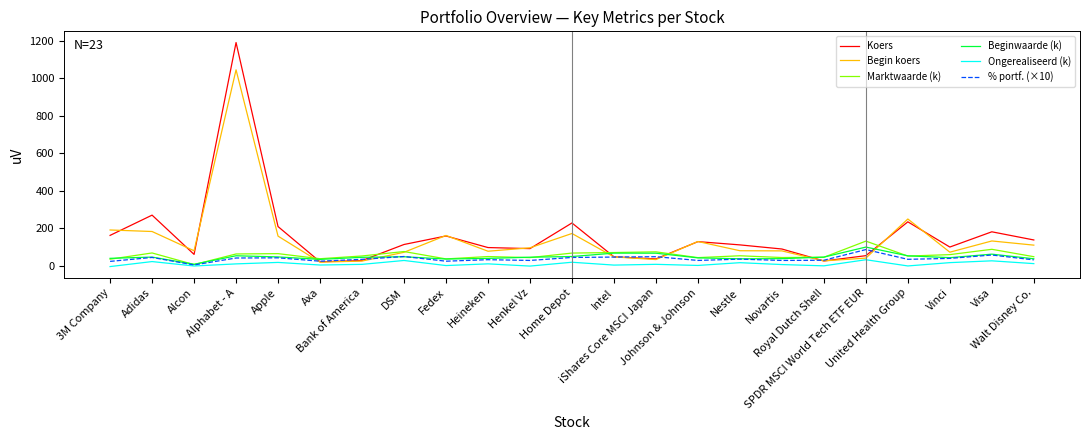

What is the total value across all series at United Health Group?

619.7